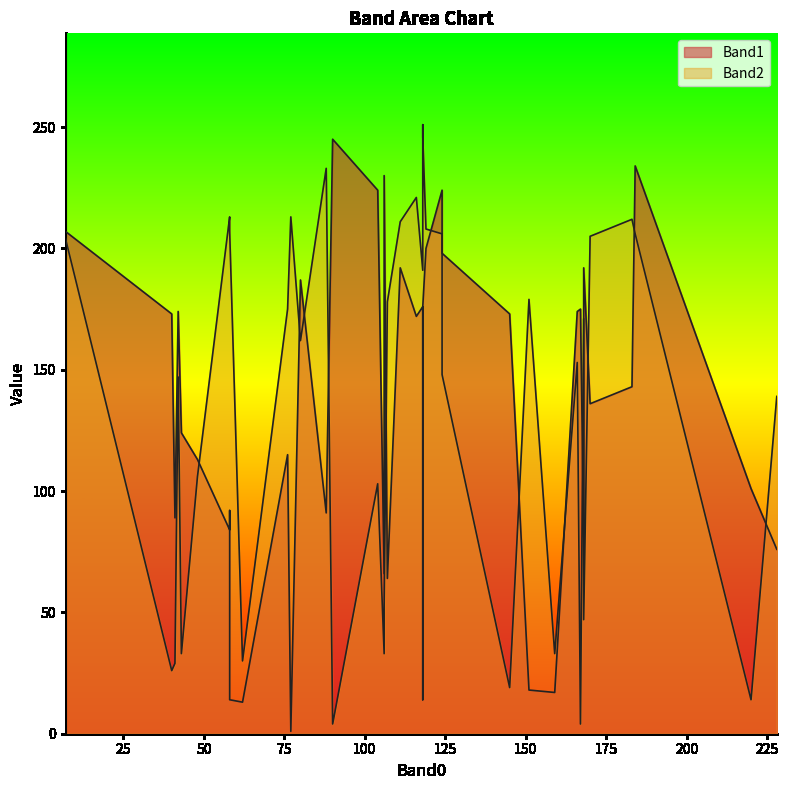

Reading left to right, list all the values displayed in this chart.

Band1: 200	187	172	192	173	18	198	81	174	13	89	245	64	66	230	207	143	124	91	136	224	234	224	84	92	1	113	174	192	173	14	176	176	176	175	14	115	17	76	101
Band2: 208	162	221	211	26	179	148	171	153	30	29	4	178	33	53	204	212	33	233	205	206	206	103	213	211	213	106	147	47	19	251	246	246	191	4	207	175	33	139	14